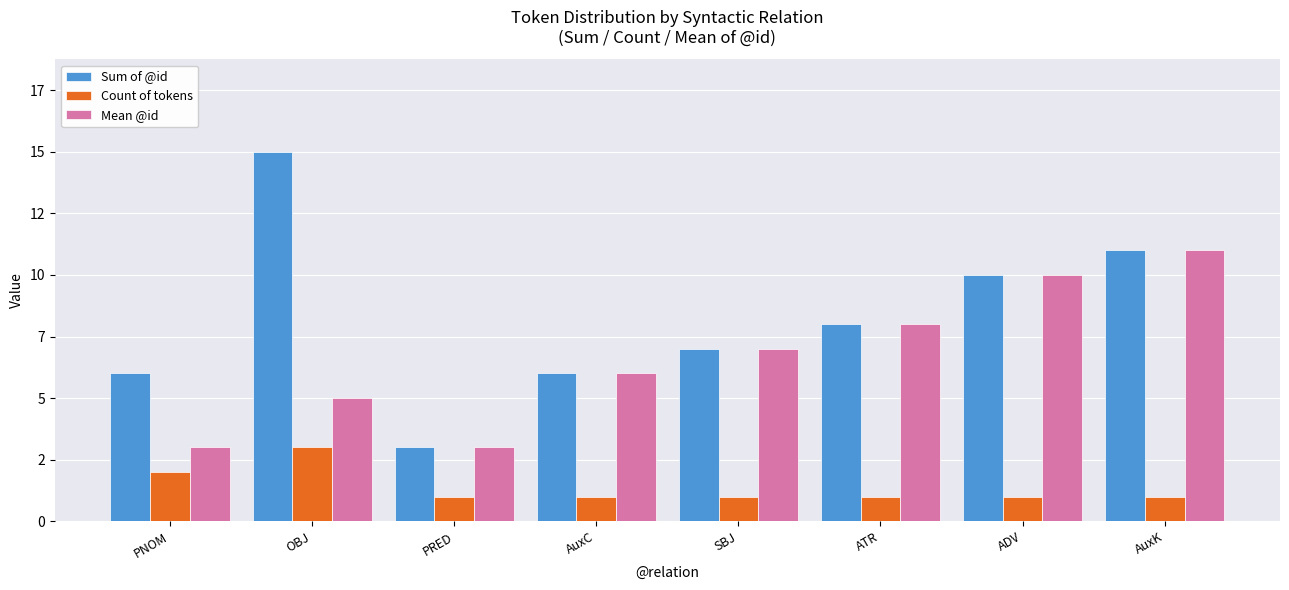

What is the label of the 1st bar from the right?

AuxK